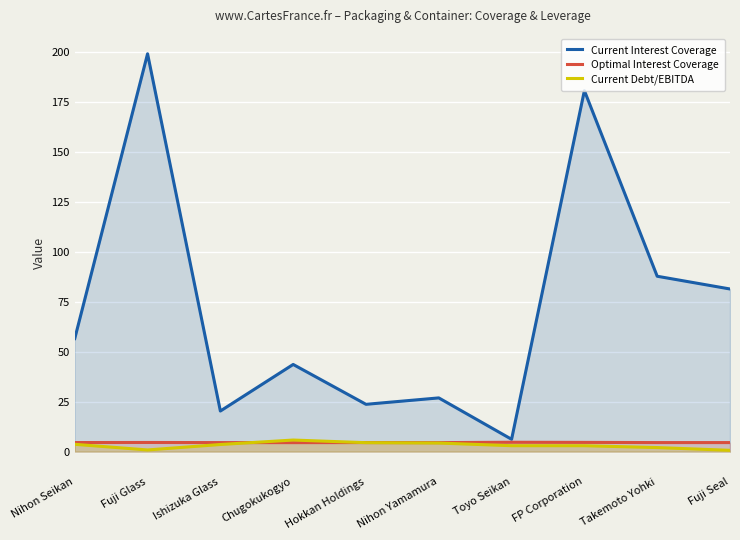

What is the sum of all Current Interest Coverage values?

725.9